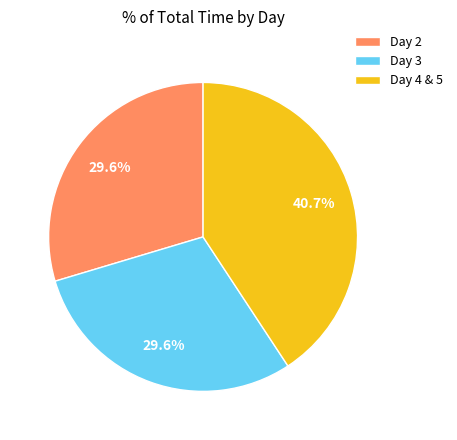

Which slice is the largest?

Day 4 & 5